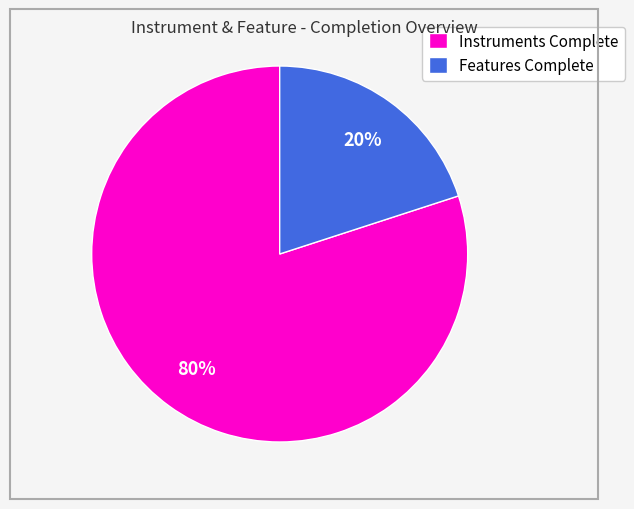

Which slice represents more than half of the pie?

Instruments Complete